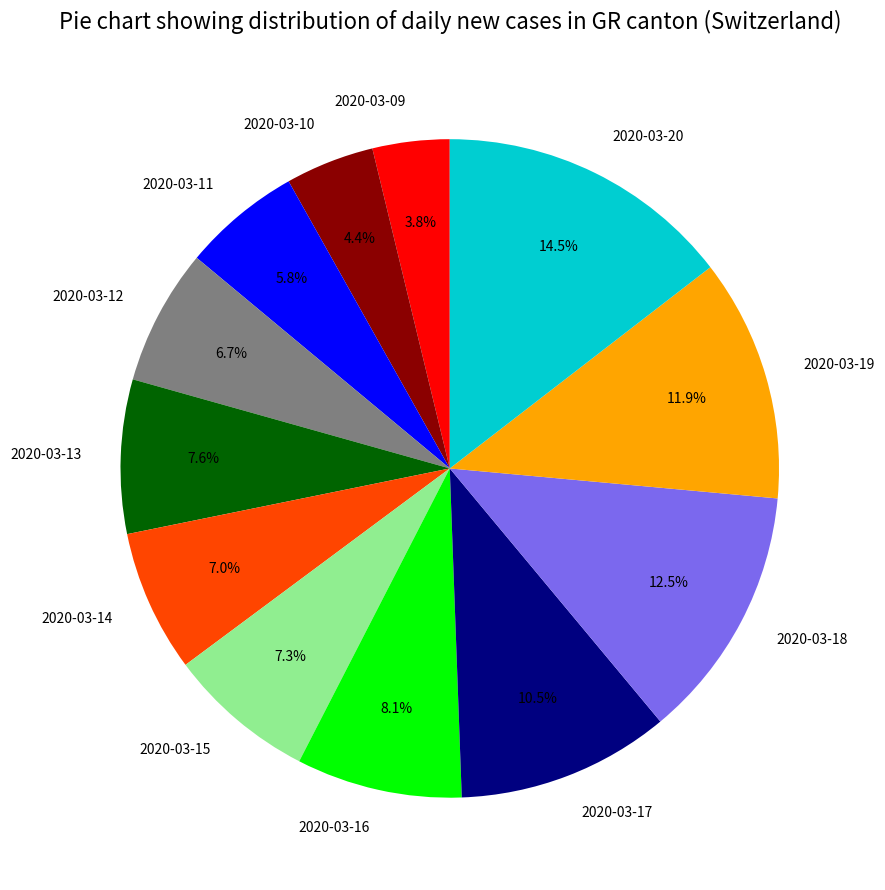

Does 2020-03-13 account for over 50% of the chart?

No